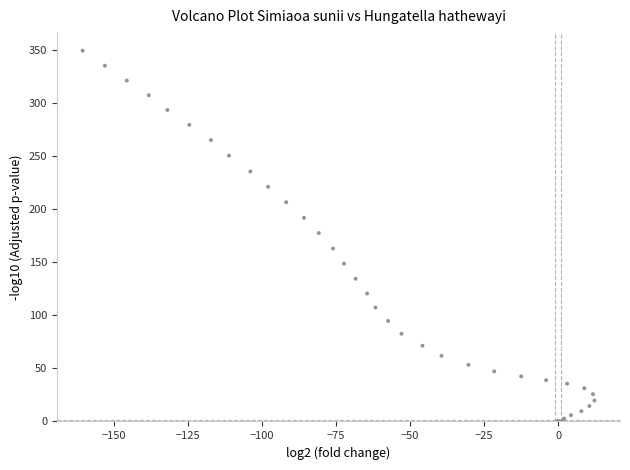

What Y value in the scatter plot is closest to 174?

177.7